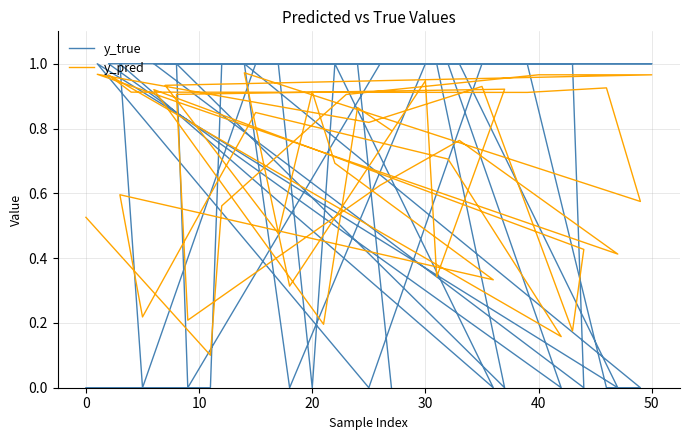

How many lines are shown in the chart?

2